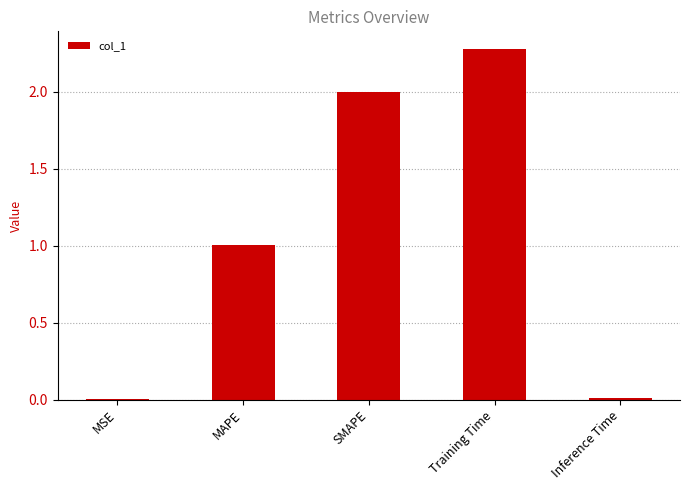

Is it true that the value at SMAPE is 2.0?

True